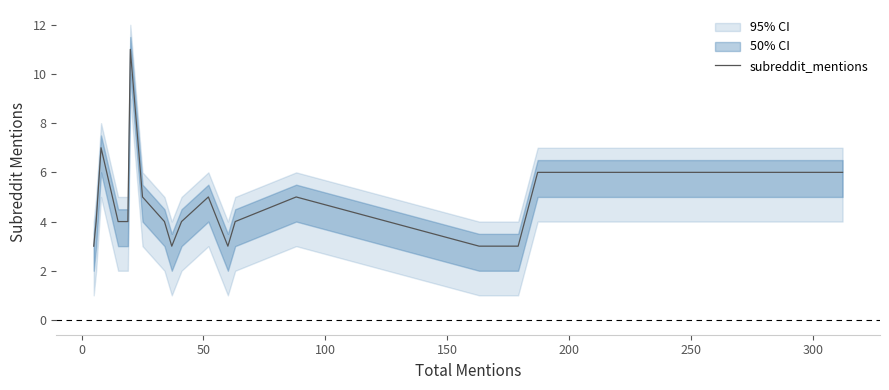

What is the value of the 18th point from the left?

6